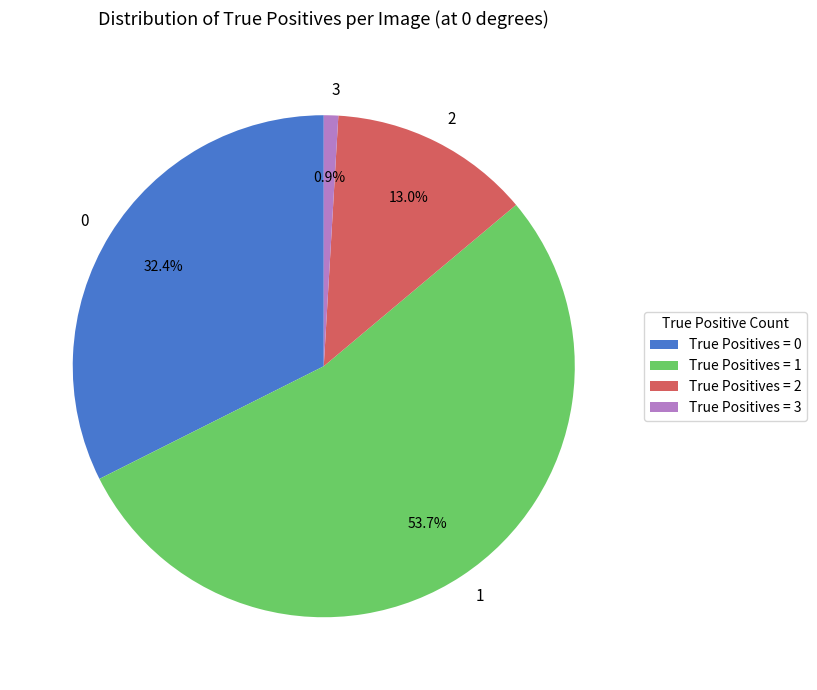

Is it true that 3 is 1% of the pie?

True